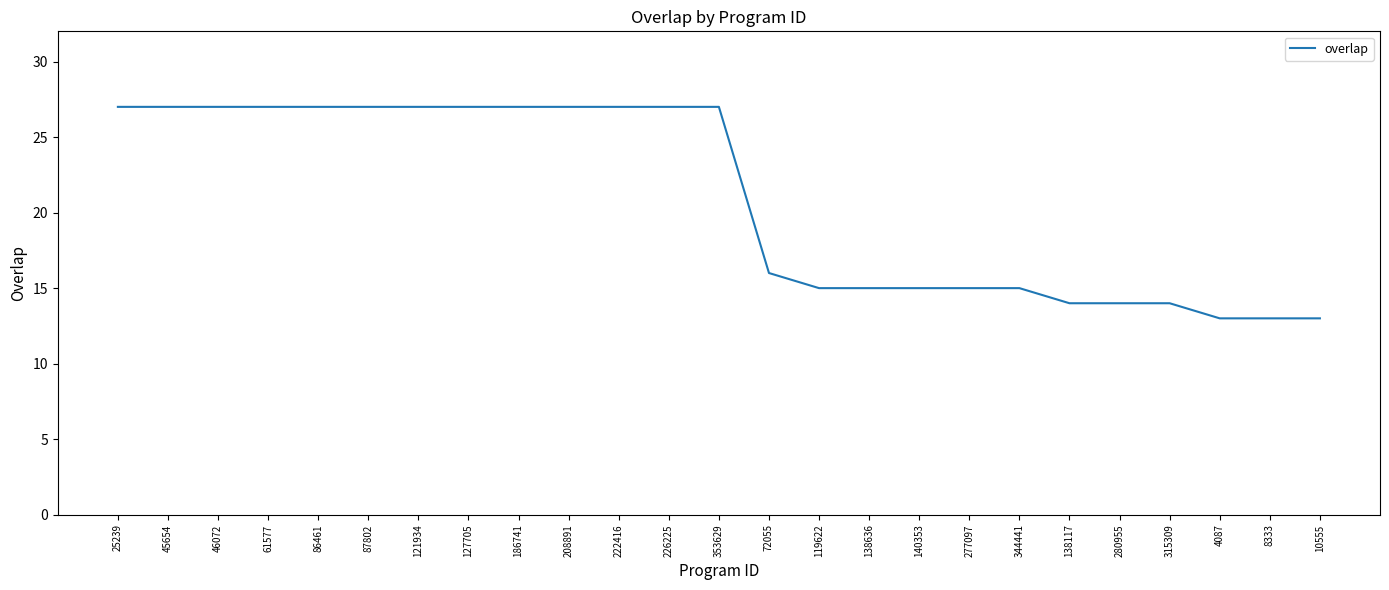

What position from the left is 10555?

25